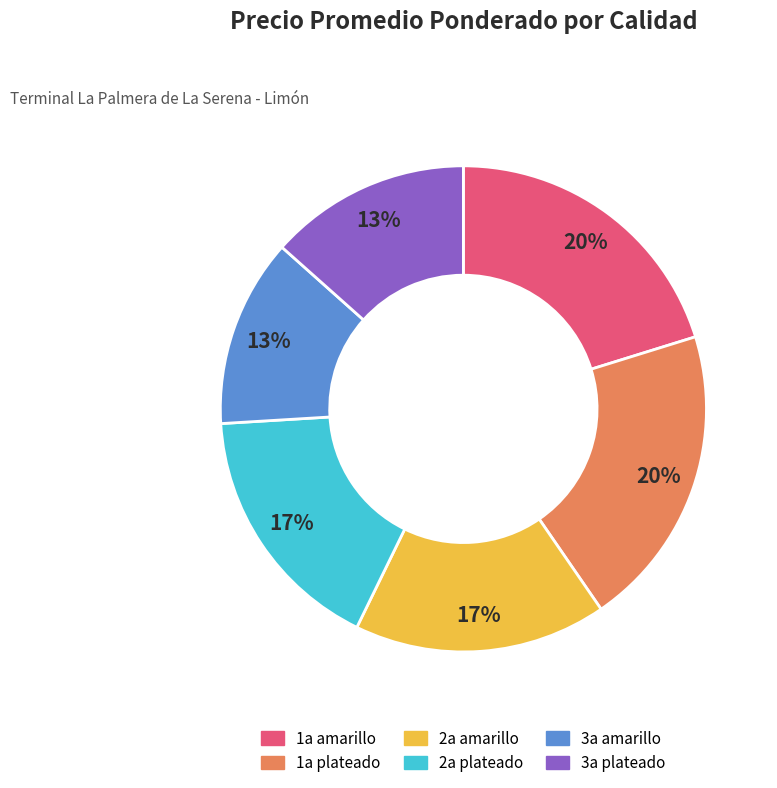

To the nearest percent, what is the difference between the 3a plateado and 1a amarillo slice percentages?

7%